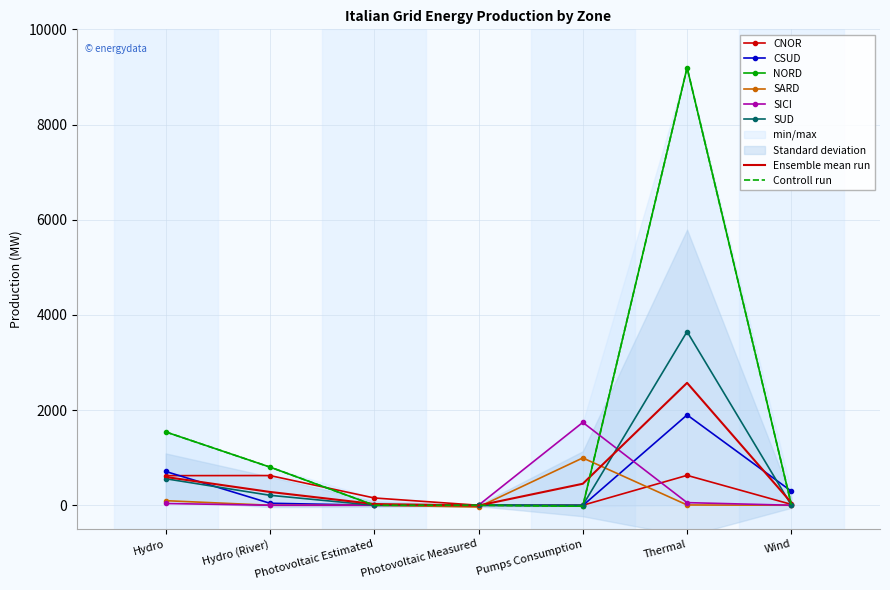

What is the total value across all series at Pumps Consumption?

2709